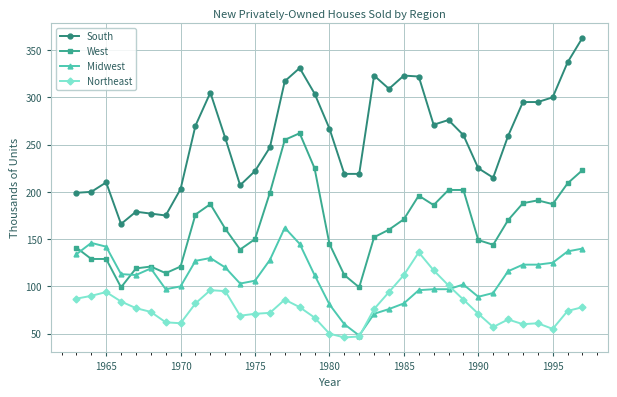

What is the minimum value for Midwest?

48